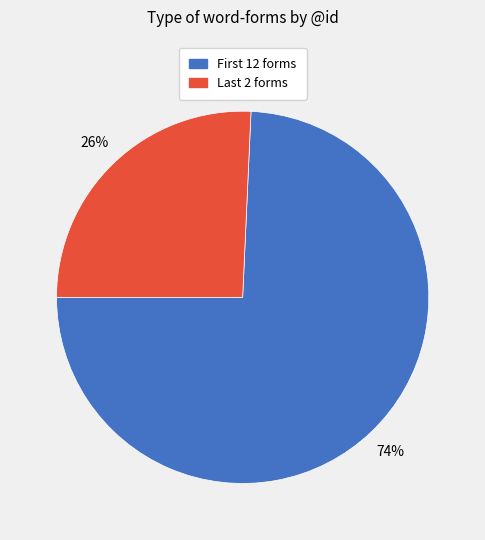

Does any single category account for the majority?

Yes